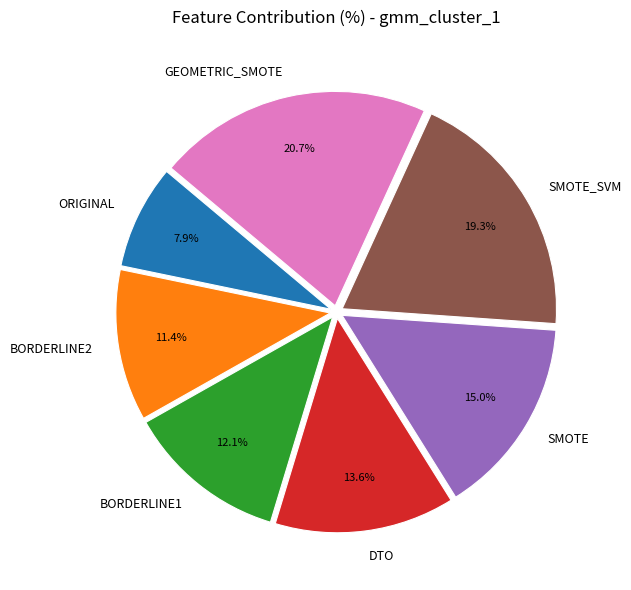

Rank the categories by value from lowest to highest.

ORIGINAL, BORDERLINE2, BORDERLINE1, DTO, SMOTE, SMOTE_SVM, GEOMETRIC_SMOTE